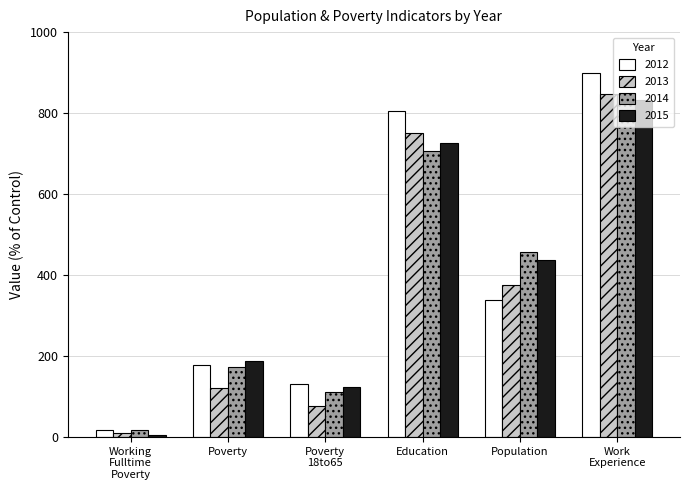

Which series has the largest range (max minus min)?

2012